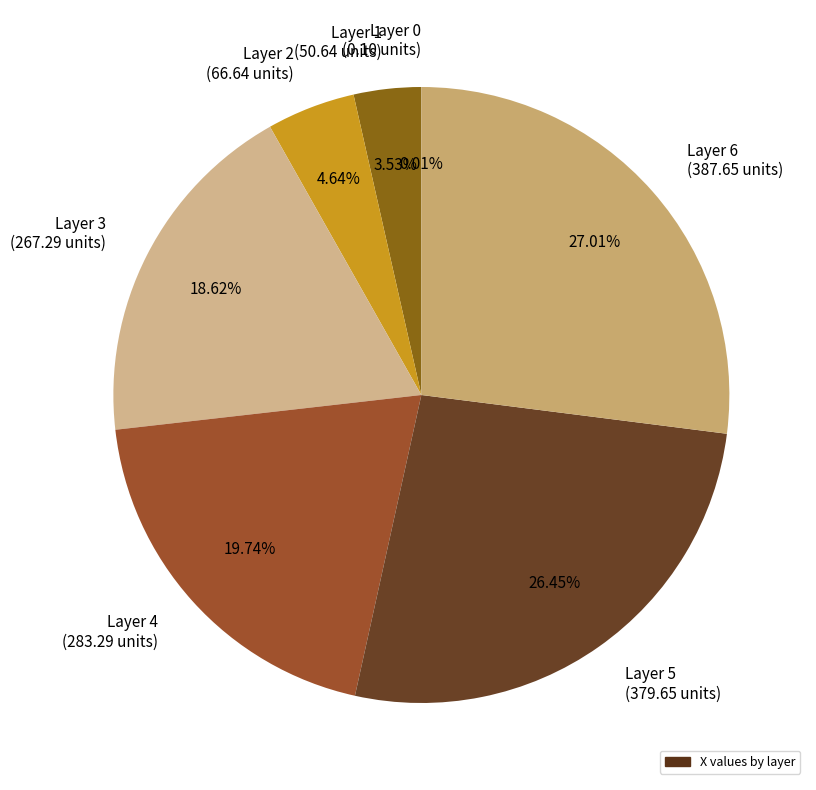

Approximately how many times larger is the value at Layer 6 (387.65 units) compared to Layer 5 (379.65 units)?

1.0